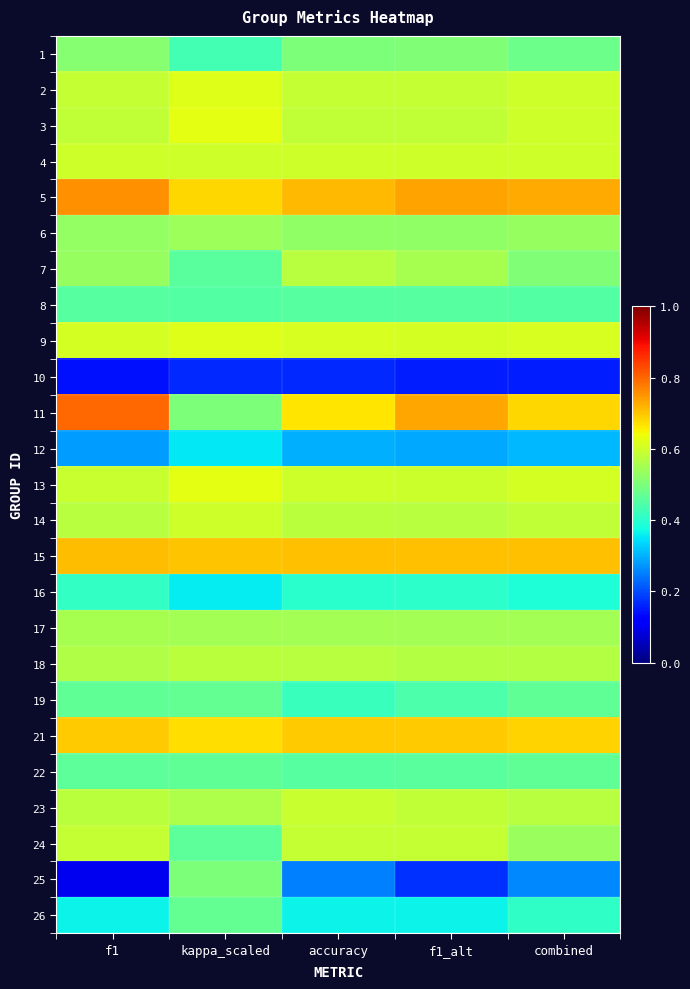

What is the maximum value shown in the chart?

0.8